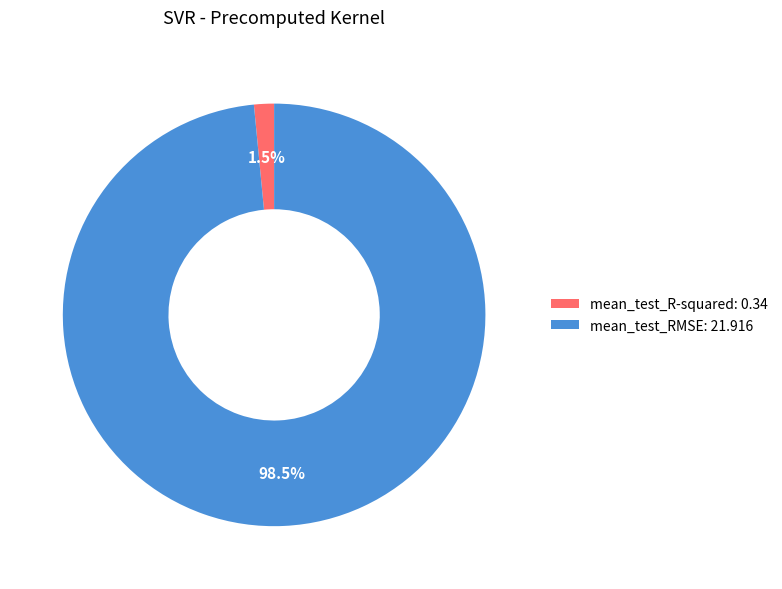

Which has a higher value, mean_test_R-squared: 0.34 or mean_test_RMSE: 21.916?

mean_test_RMSE: 21.916